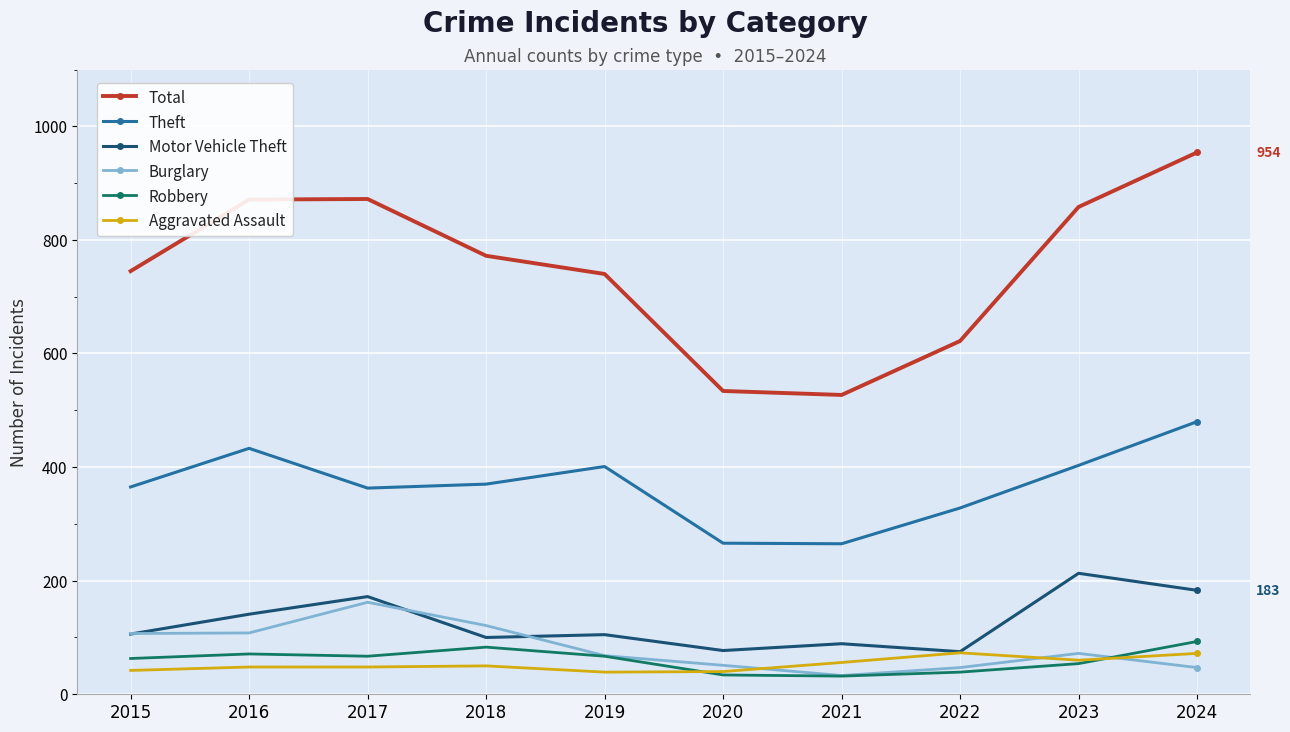

Which series has the largest range (max minus min)?

Total